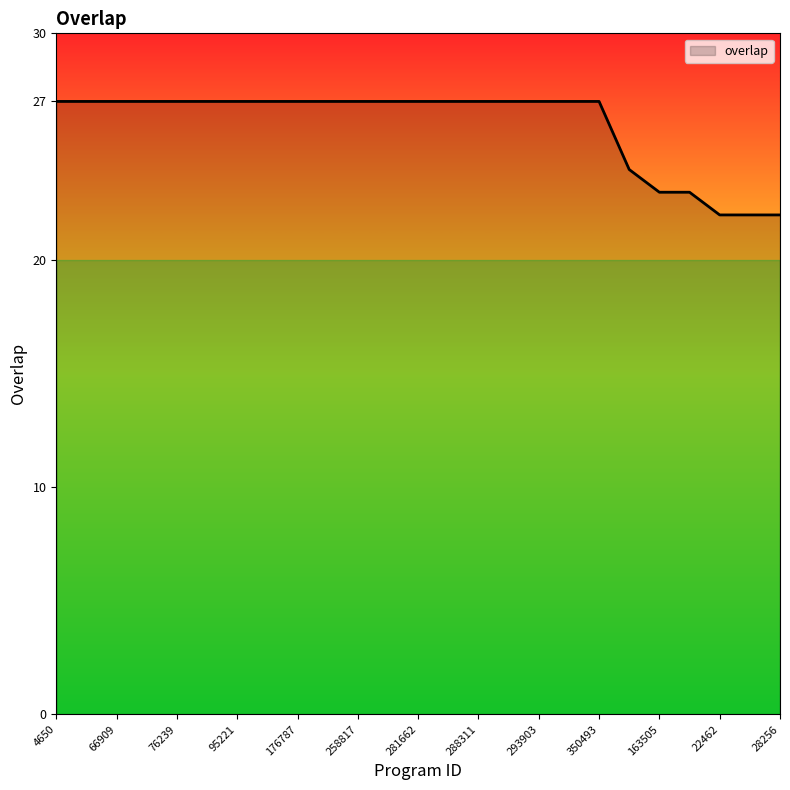

What is the smallest value displayed?

22